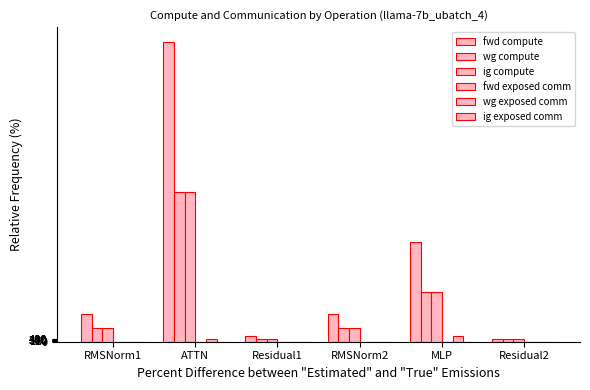

Is it true that wg exposed comm equals 968.0 at MLP?

True